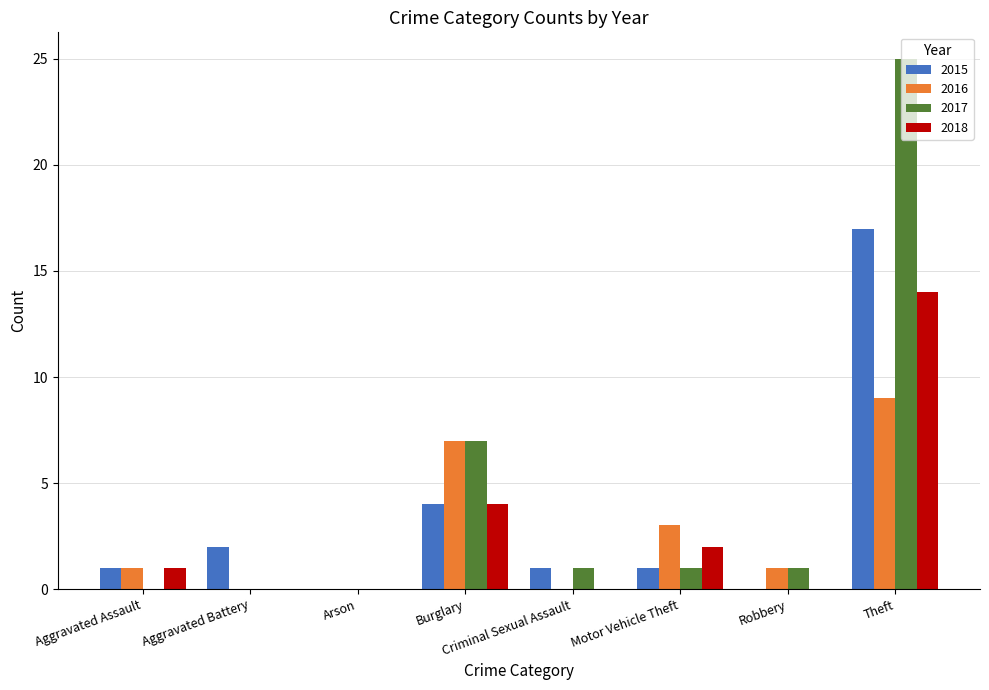

What is the average value of the 2018 series?

3